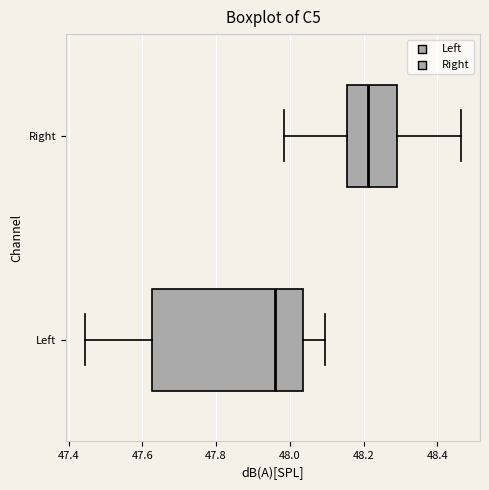

Which box is the widest, from its left edge to its right edge?

Left